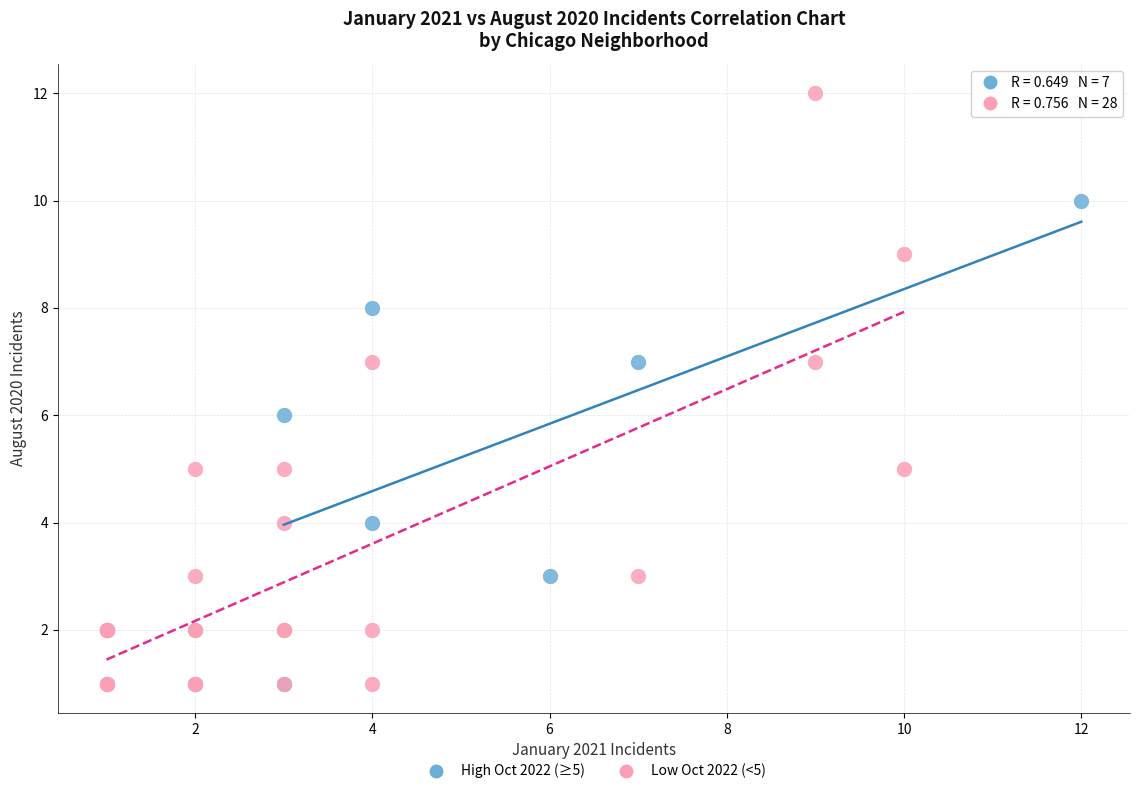

Which series contains the highest Y value?

Low Oct 2022 (<5)